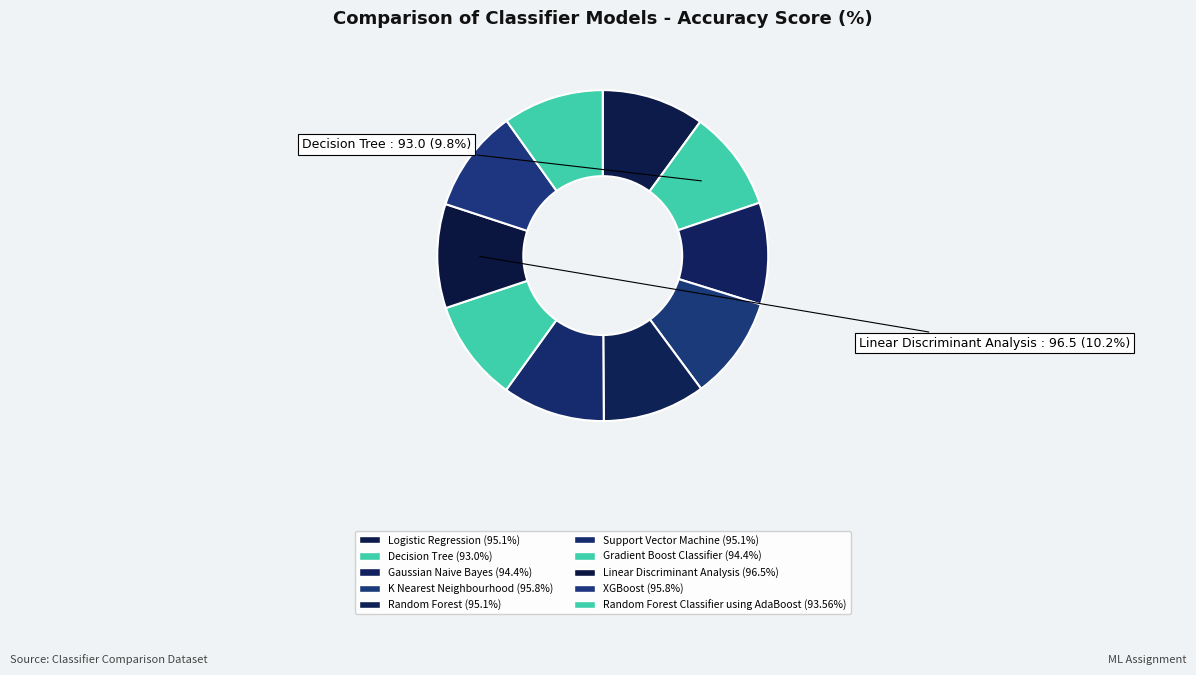

How many slices are in this pie chart?

10